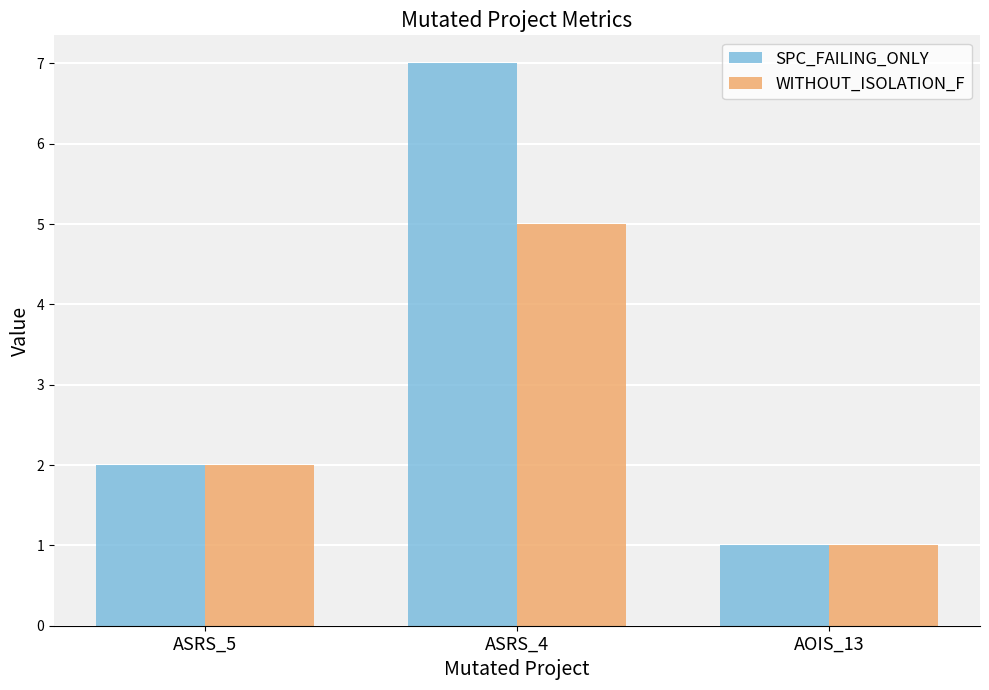

How many bars are there in each group?

2